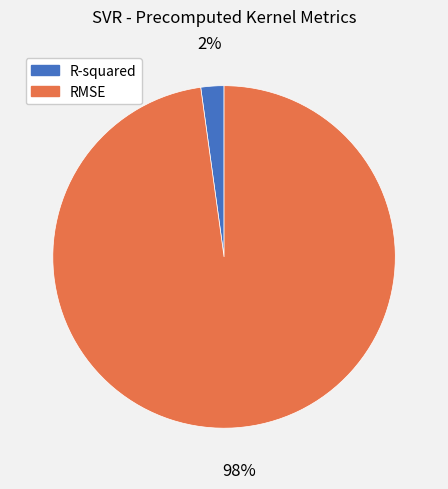

Which category has the smallest portion of the pie?

R-squared